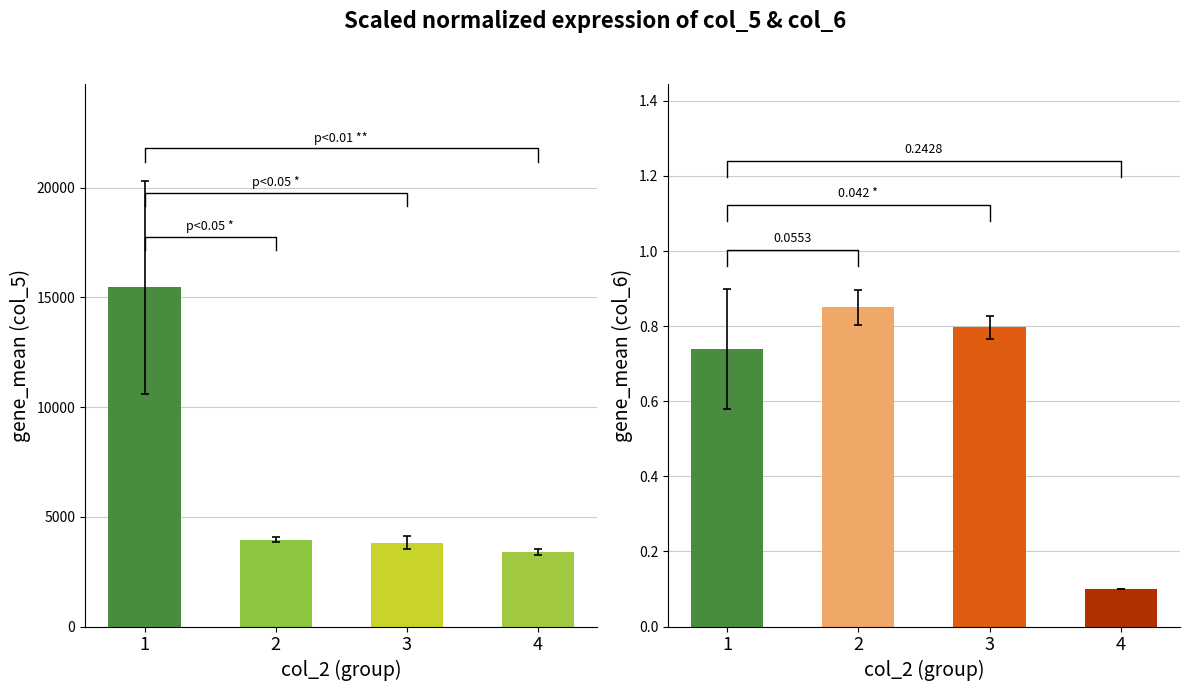

Count the number of categories in the chart.

4